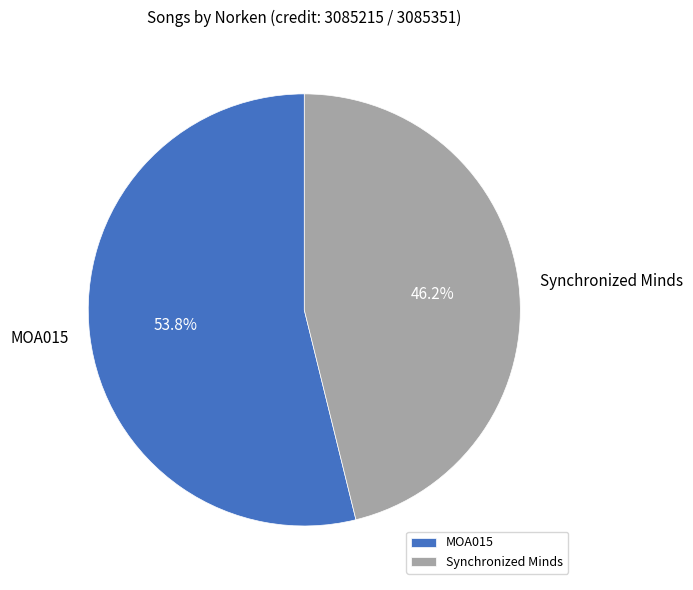

Is it true that MOA015 is 67% of the pie?

False